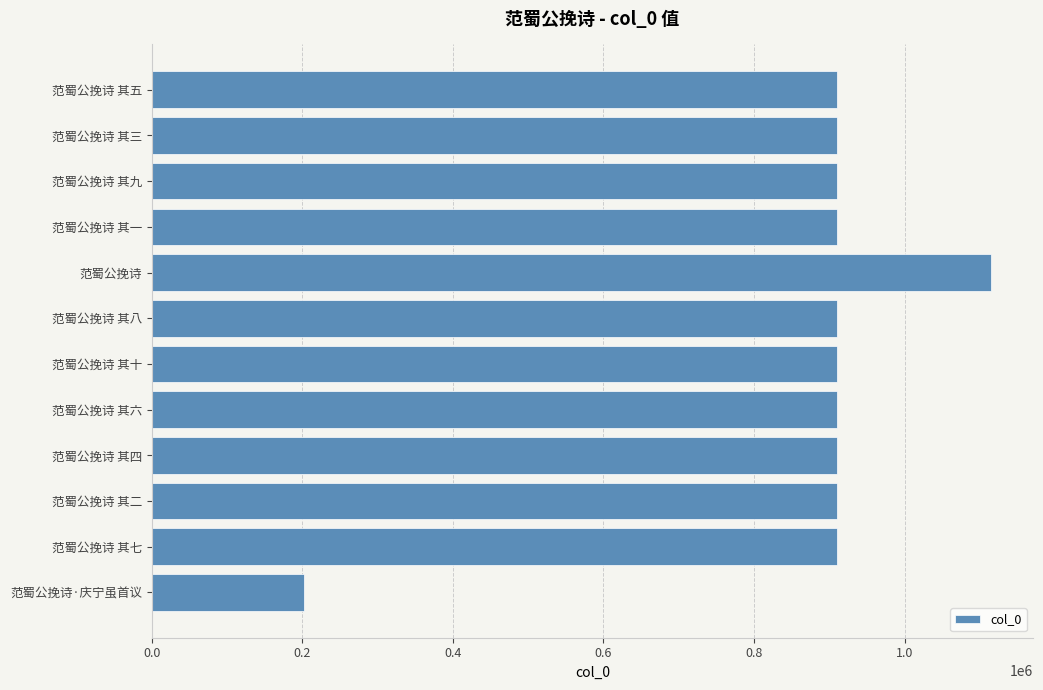

True or false: the data shows 1613218 at 范蜀公挽诗 其九.

False